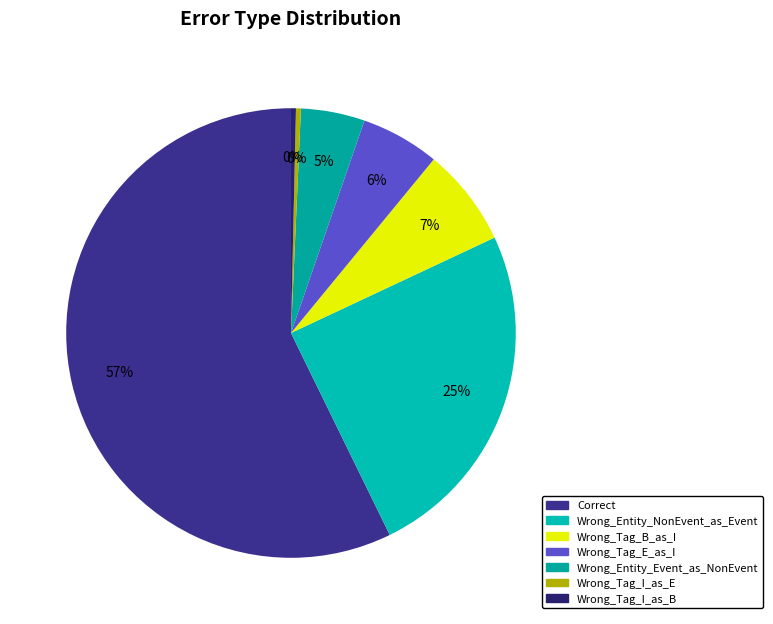

What percentage is NOT represented by Correct?

42.8%